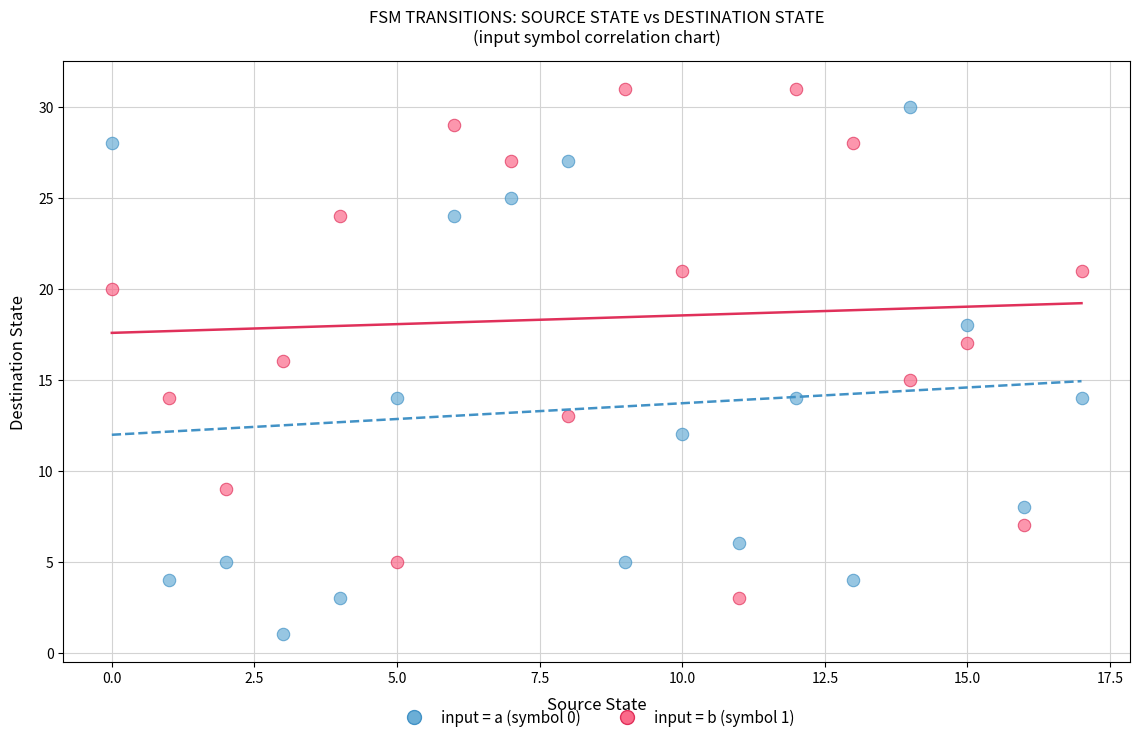

Which series reaches the minimum Y coordinate?

input = a (symbol 0)